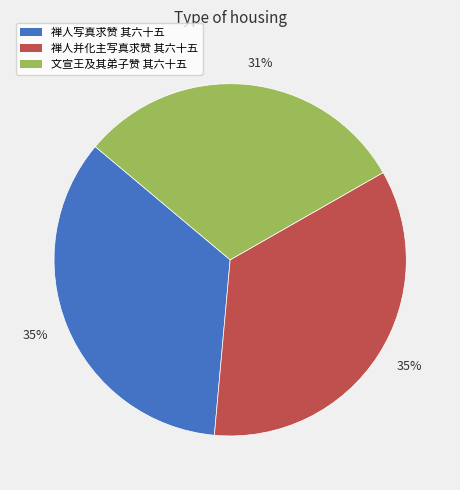

Is there any slice that represents more than half of the pie?

No